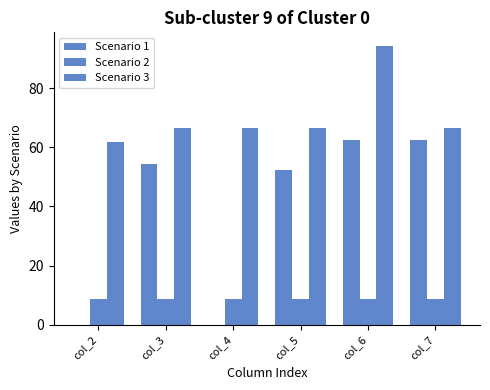

Does the chart contain stacked bars?

No